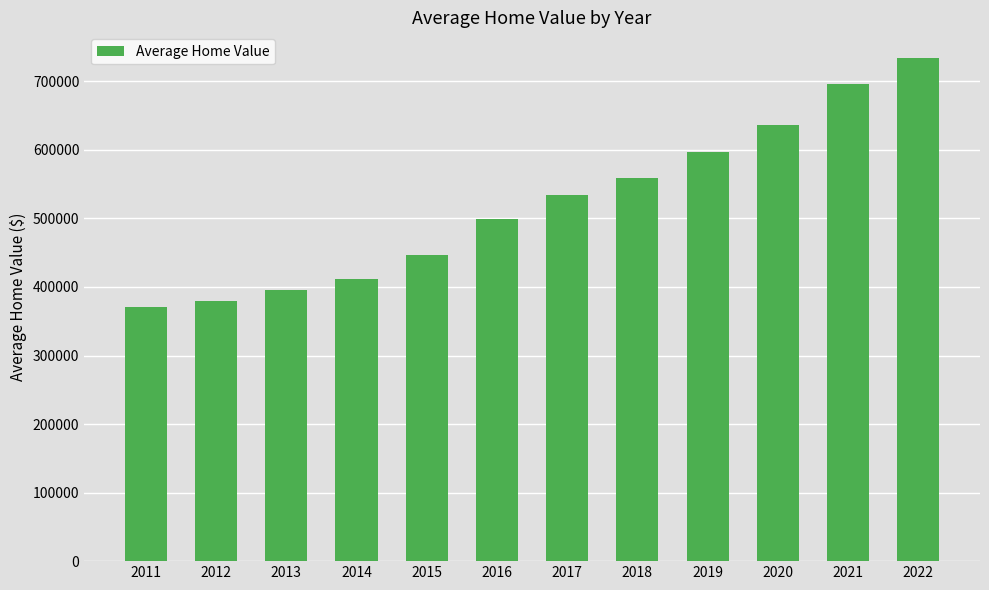

The chart shows a value of 559402.8 at 2018. True or false?

True